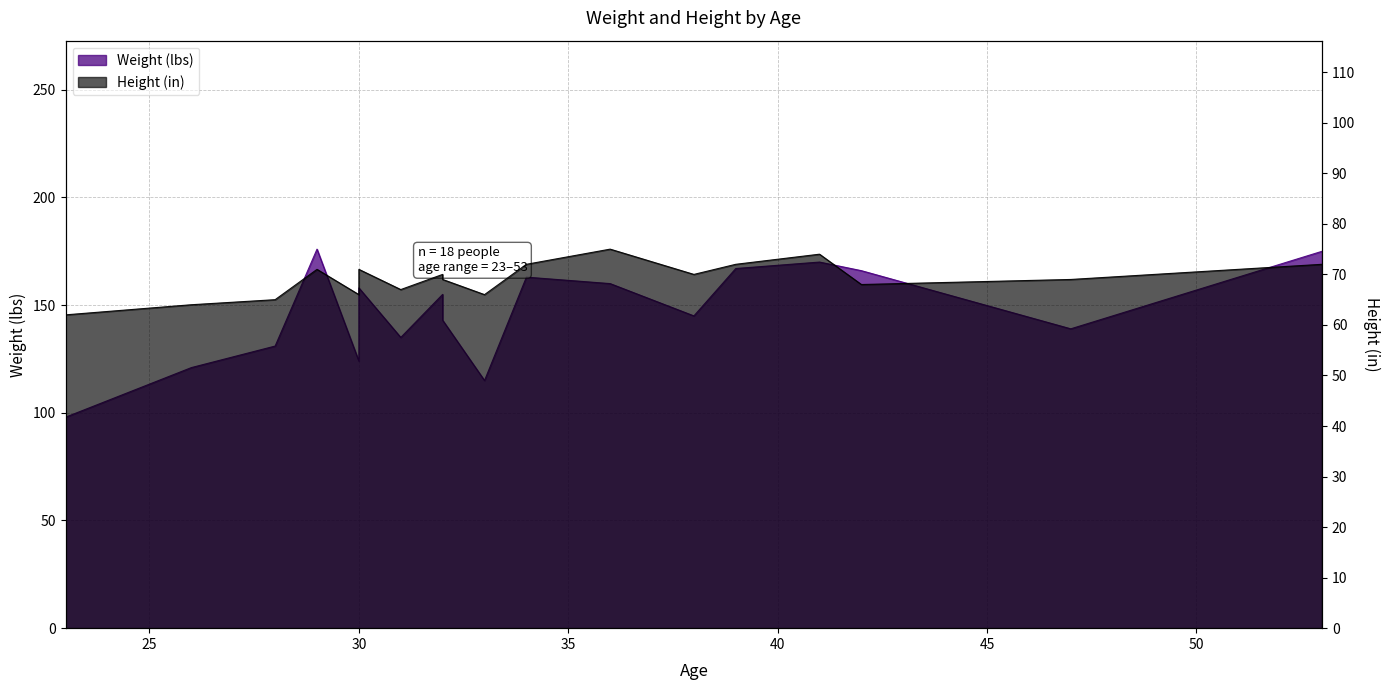

What is the difference between the highest and lowest values at 41?

96